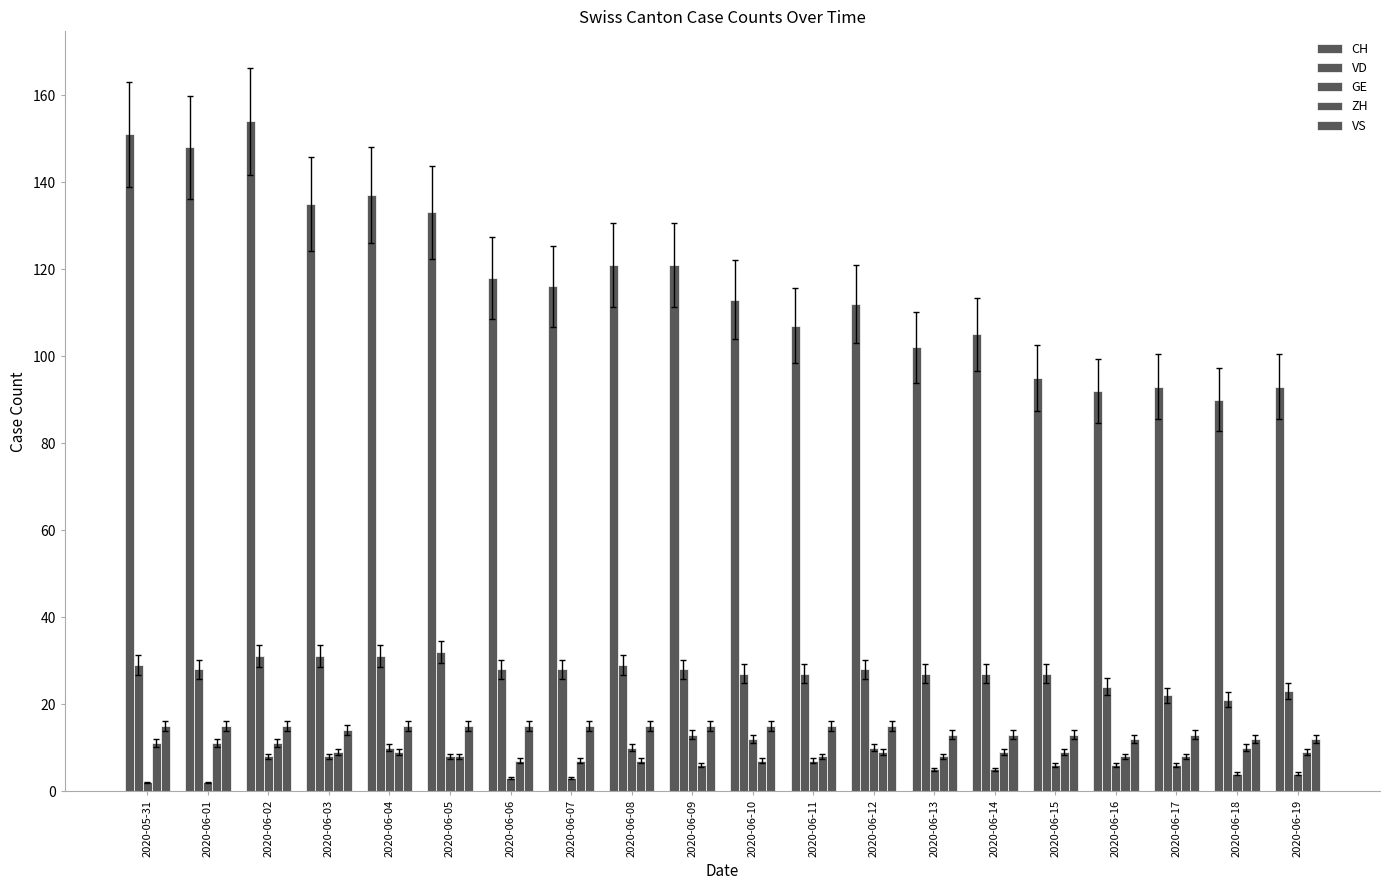

How many categories are shown in the chart?

20